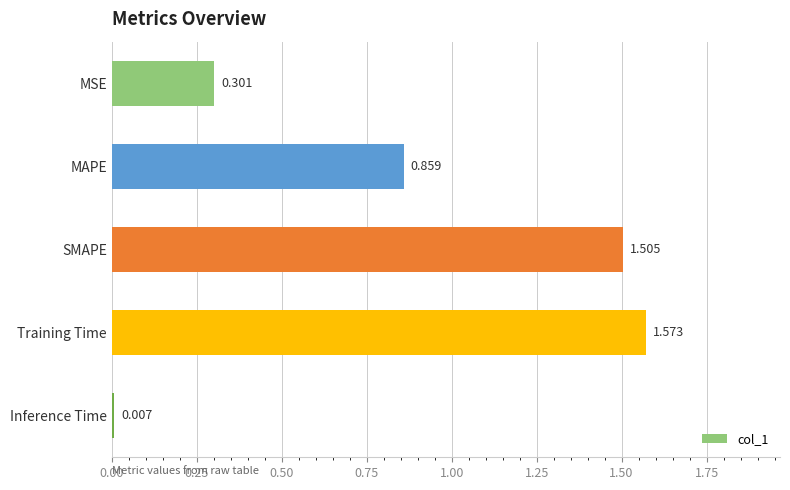

How many bars are there in total?

5